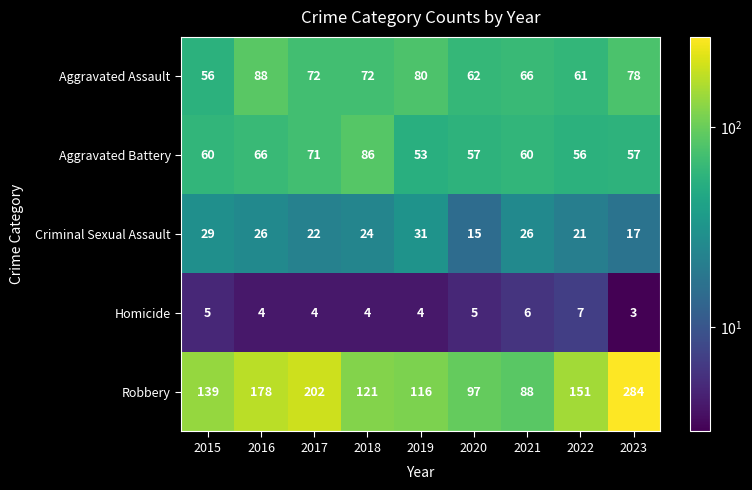

At which category does the chart reach its minimum across all series?

2023